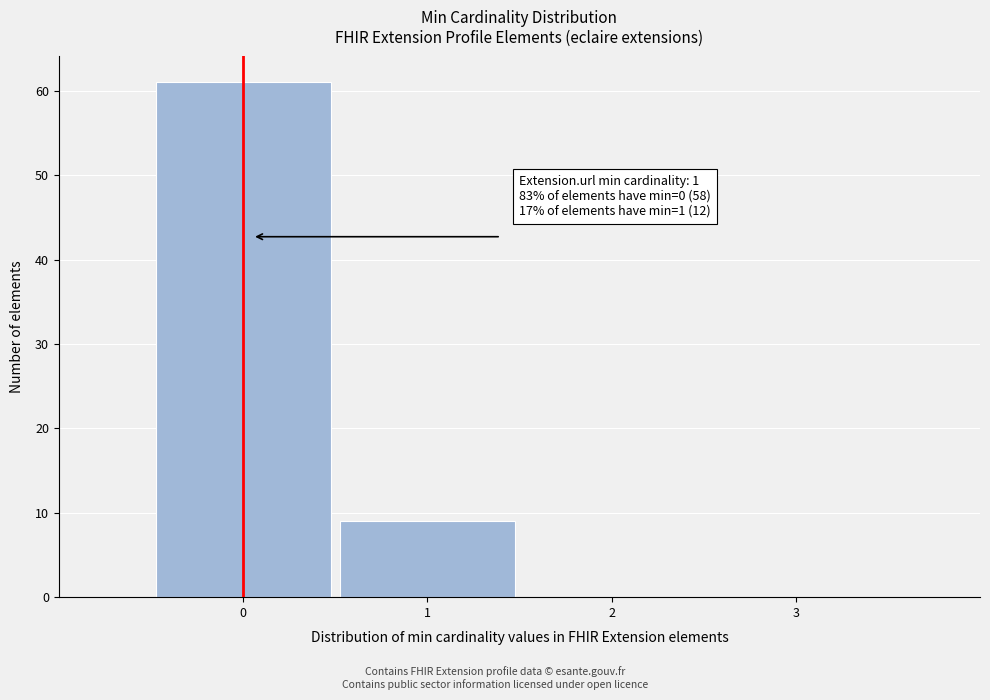

Reading left to right, extract all data points from this chart.

0=61	1=9